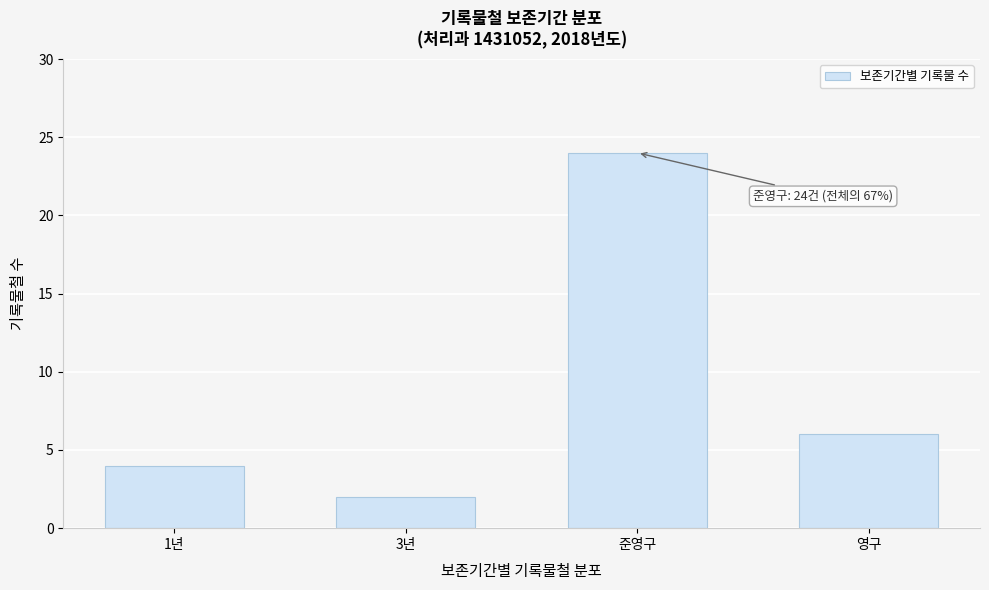

Reading left to right, what are all the values shown in this chart?

4	2	24	6